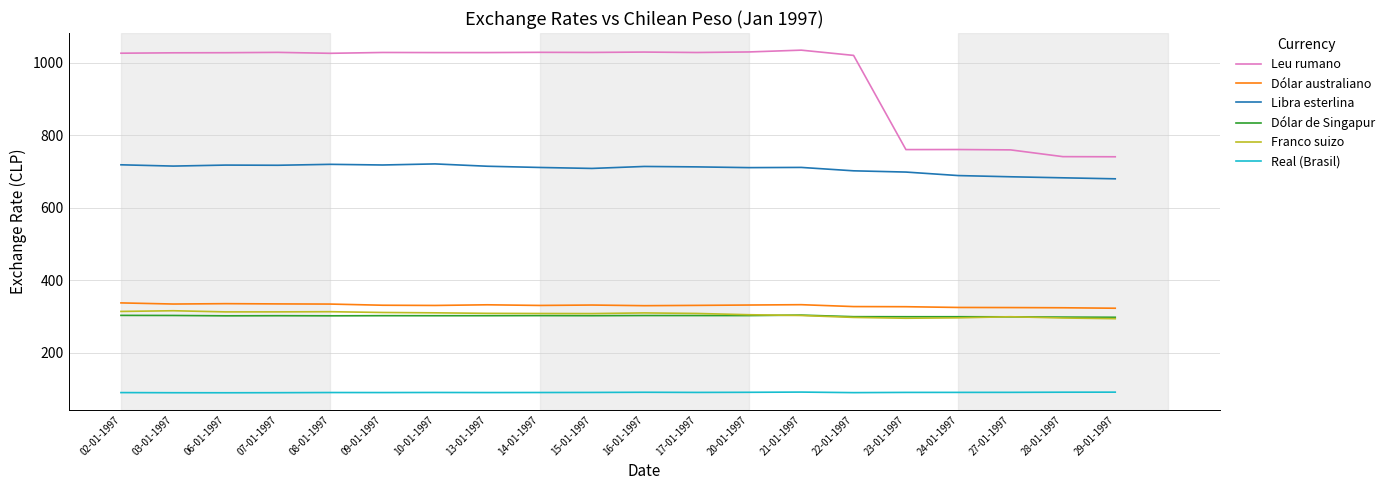

Is the value of Franco suizo at 24-01-1997 greater than the value of Real (Brasil) at 08-01-1997?

Yes